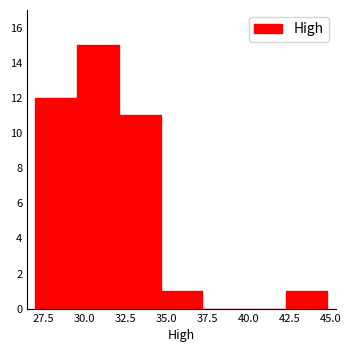

Reading left to right, transcribe this chart: for each bar, give the range it covers on the x-axis and its height. Neither the bar edges nor the heights are printed on the chart, so give them approximately, as read against the axes.

27.0 to 29.5: 12
29.5 to 32.0: 15
32.0 to 34.5: 11
34.5 to 37.0: 1
37.0 to 39.5: 0
39.5 to 42.5: 0
42.5 to 45.0: 1